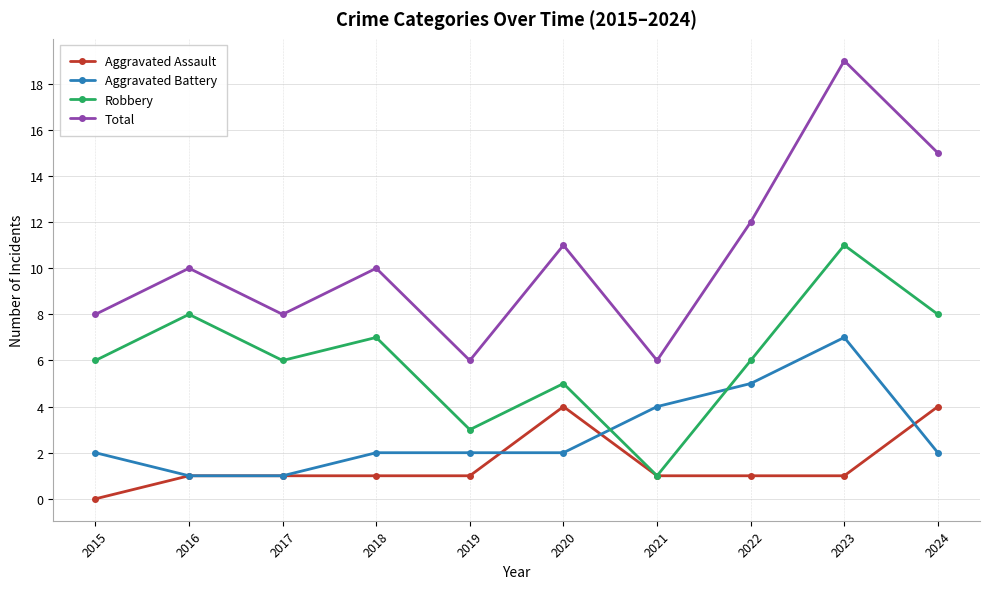

What is the lowest value of the Total series?

6